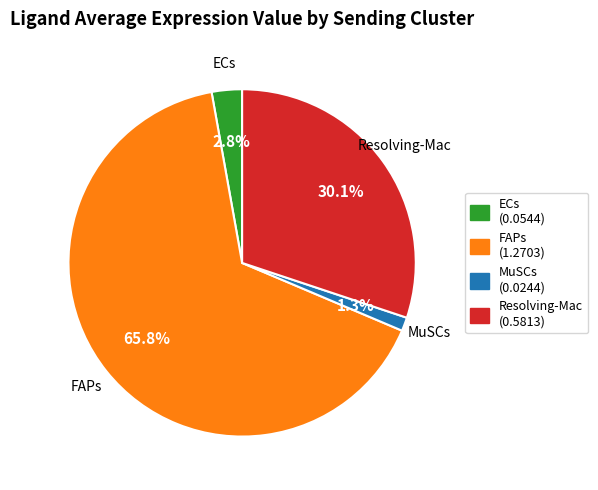

The ECs slice represents 15% of the pie. True or false?

False